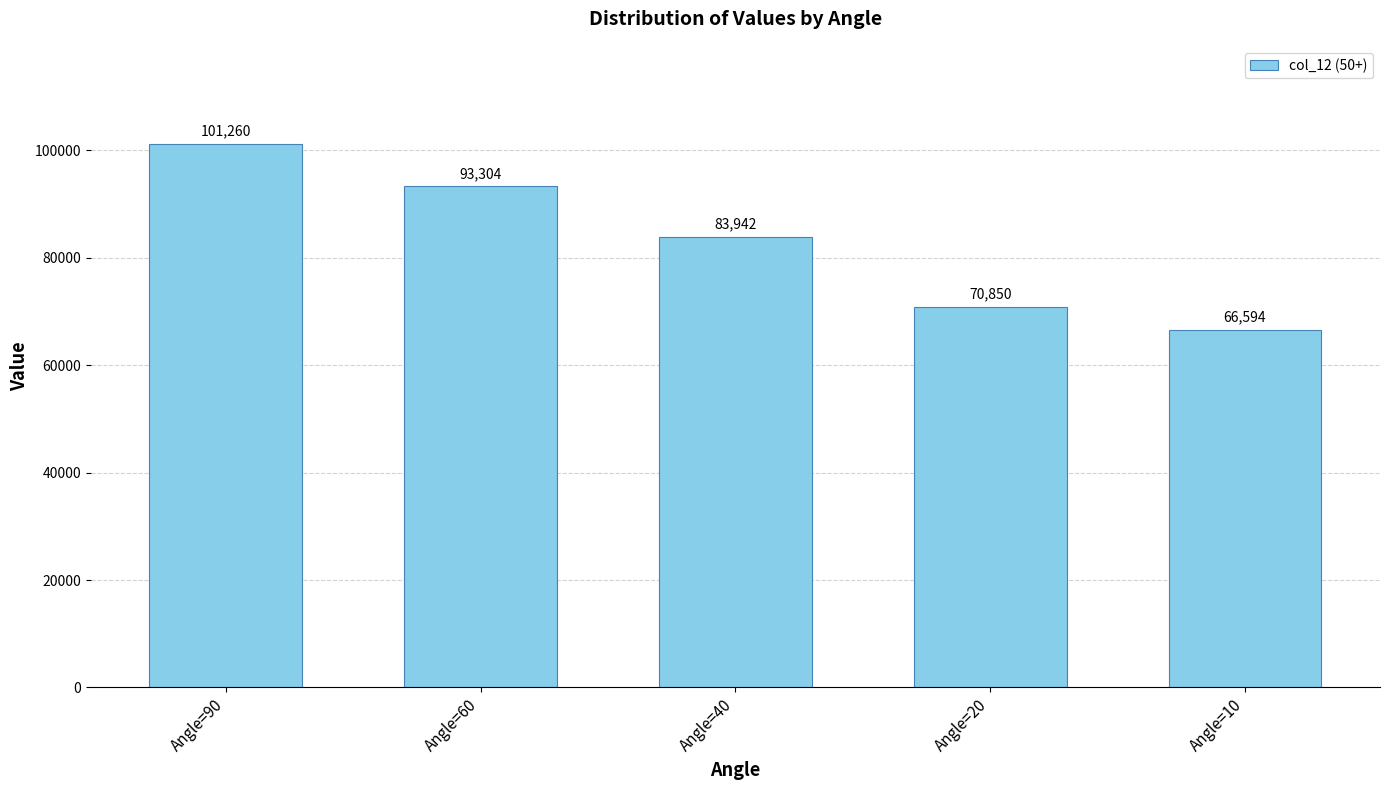

Rank the categories by value from lowest to highest.

Angle=10, Angle=20, Angle=40, Angle=60, Angle=90